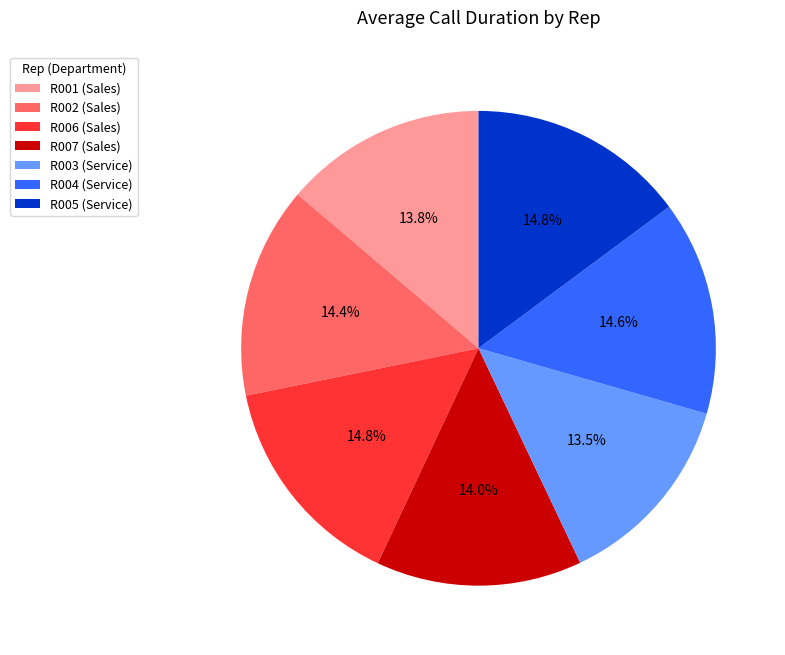

Is there any slice that represents more than half of the pie?

No